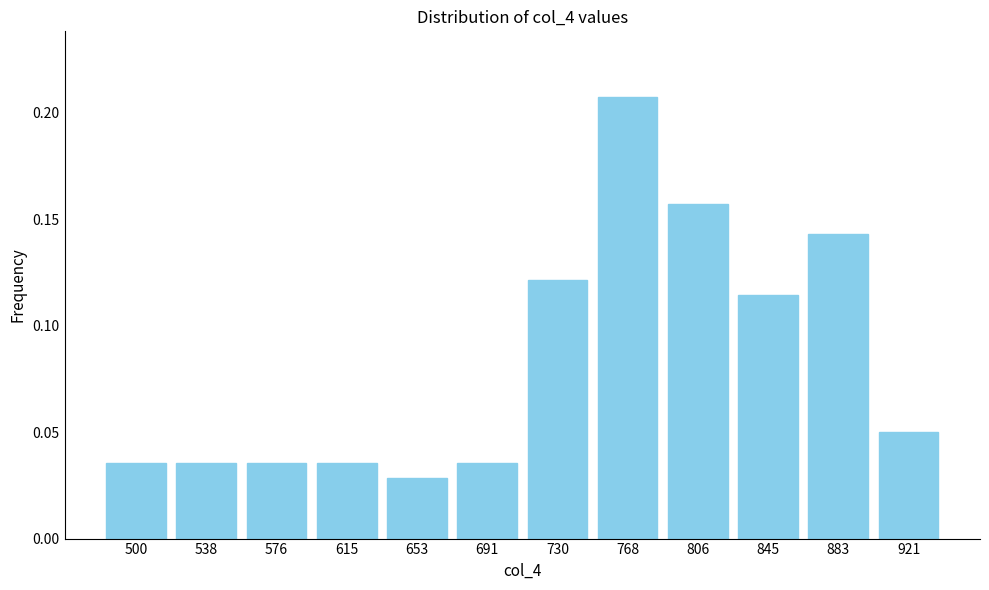

What is the change in value from 653 to 806?

+0.1